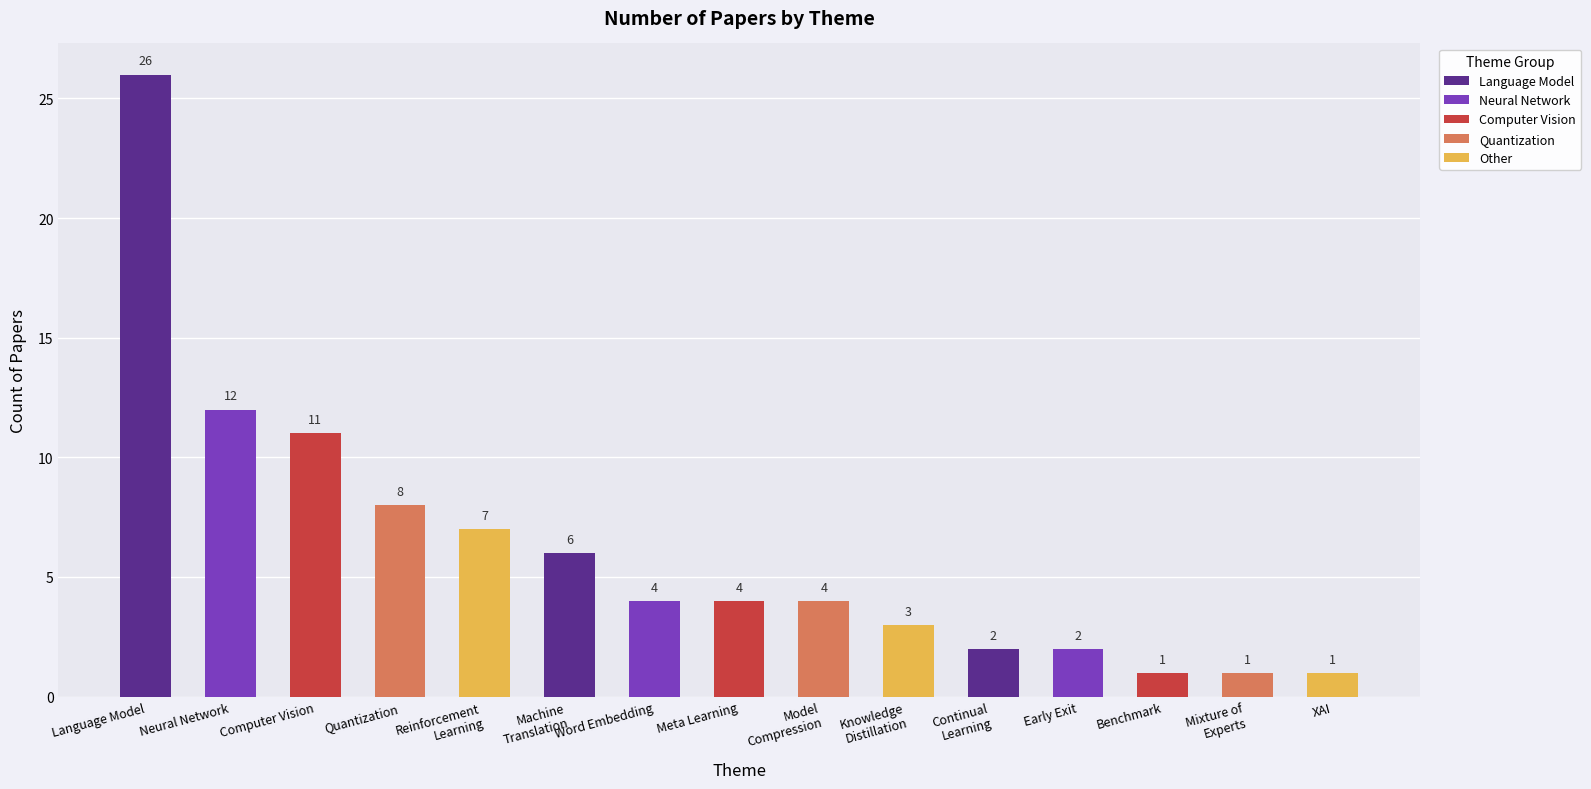

What is the label of the 10th bar from the right?

Machine
Translation